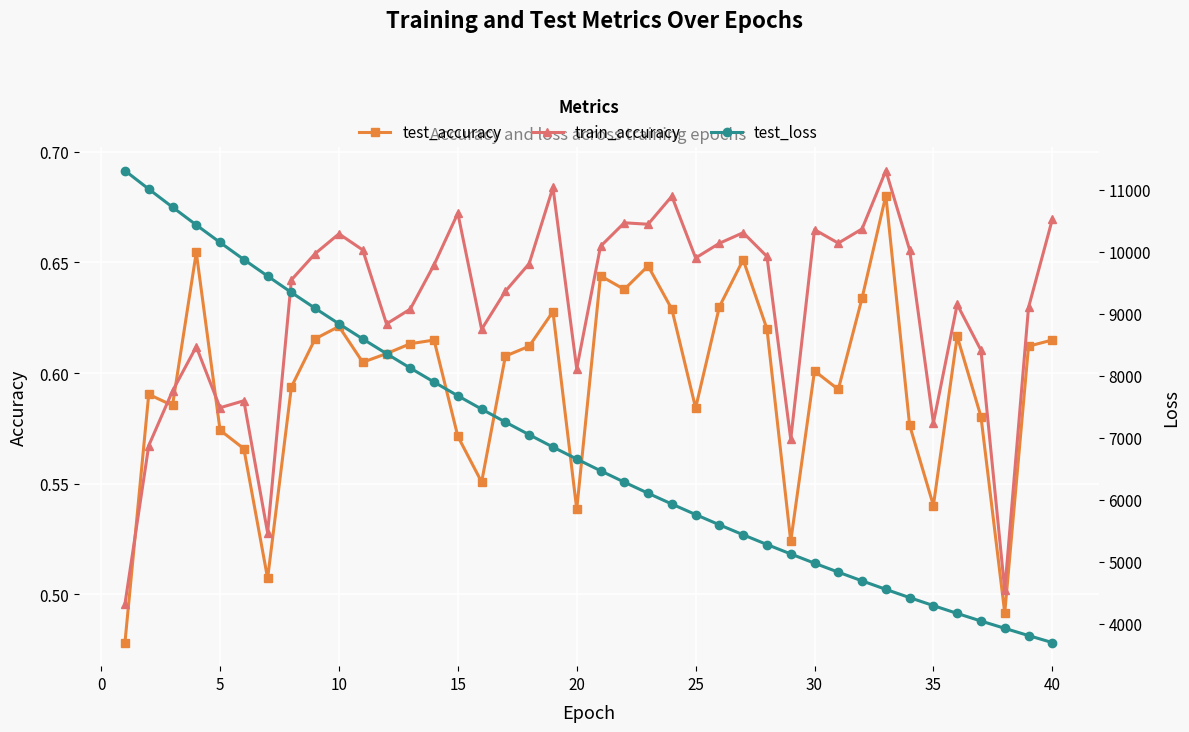

True or false: train_accuracy and test_accuracy intersect in this chart.

True